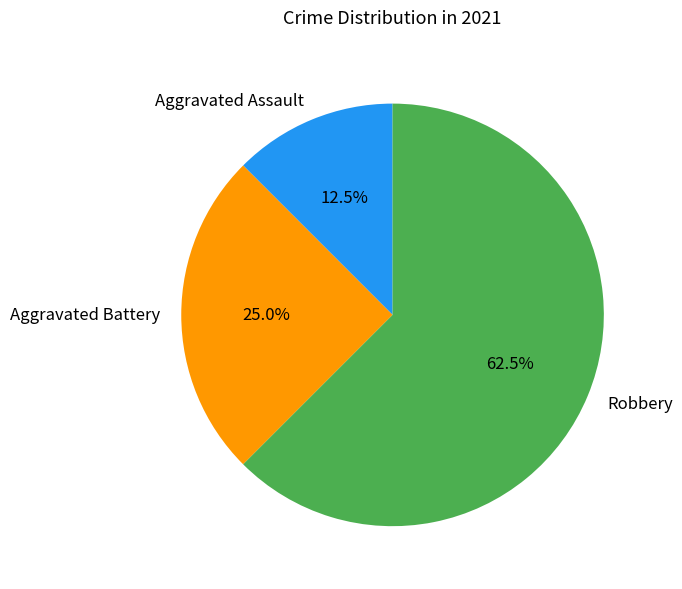

To the nearest percent, what is the difference between the largest and smallest slice percentages?

50%